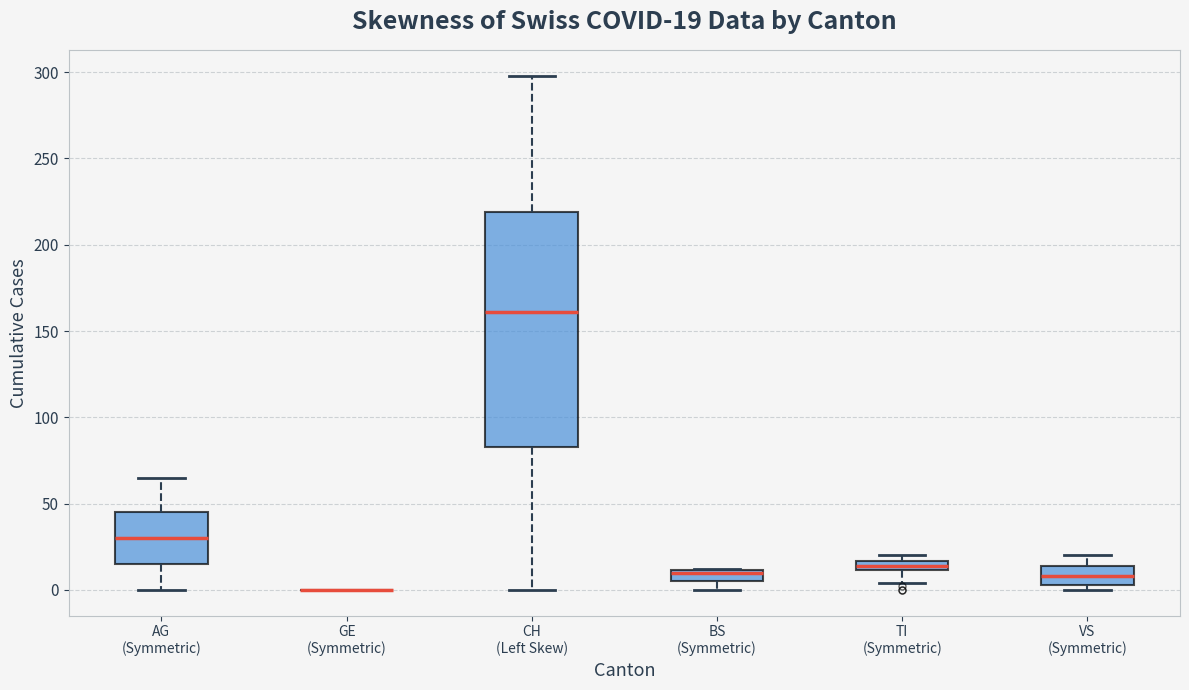

Comparing the boxes themselves (not the whiskers), which one is the tallest?

CH (Left Skew)